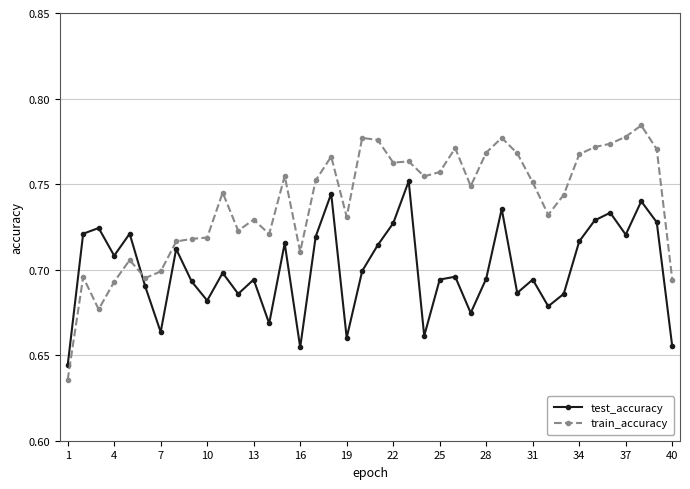

Which series has the largest range (max minus min)?

train_accuracy